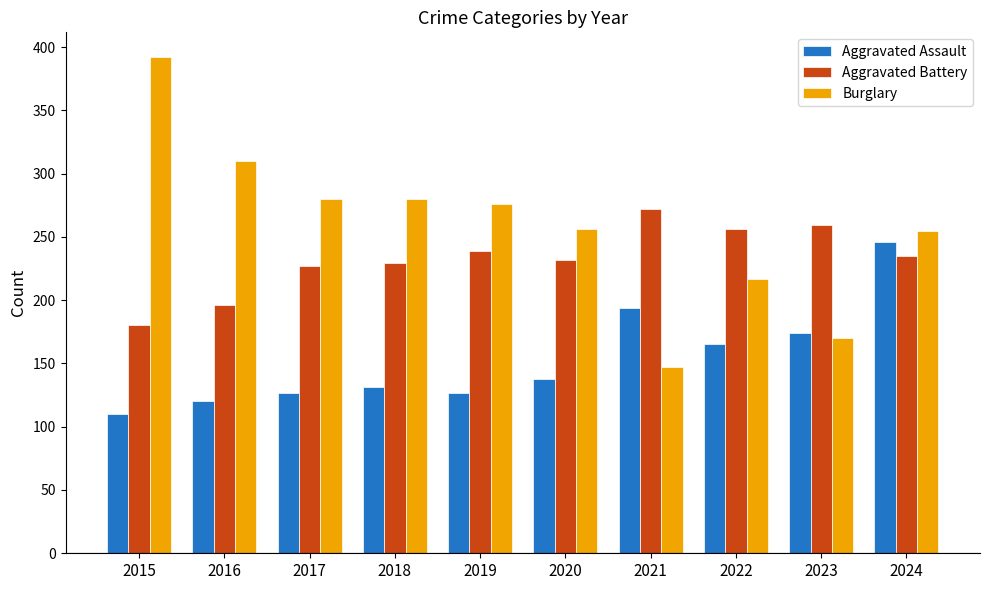

Does the chart contain stacked bars?

No